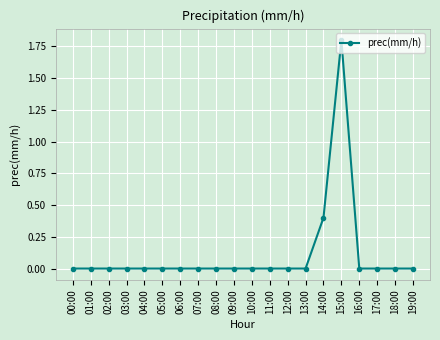

What is the label of the 9th point from the right?

11:00